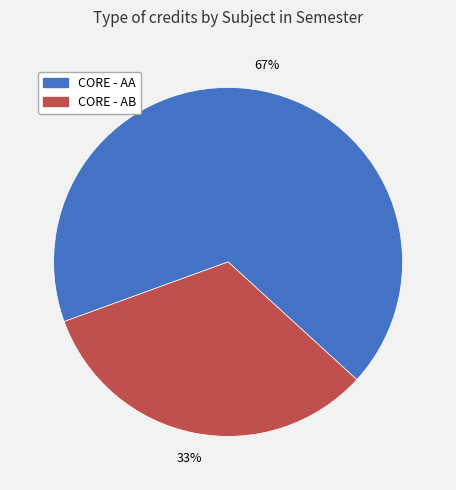

To the nearest percent, what is the average slice percentage?

50%